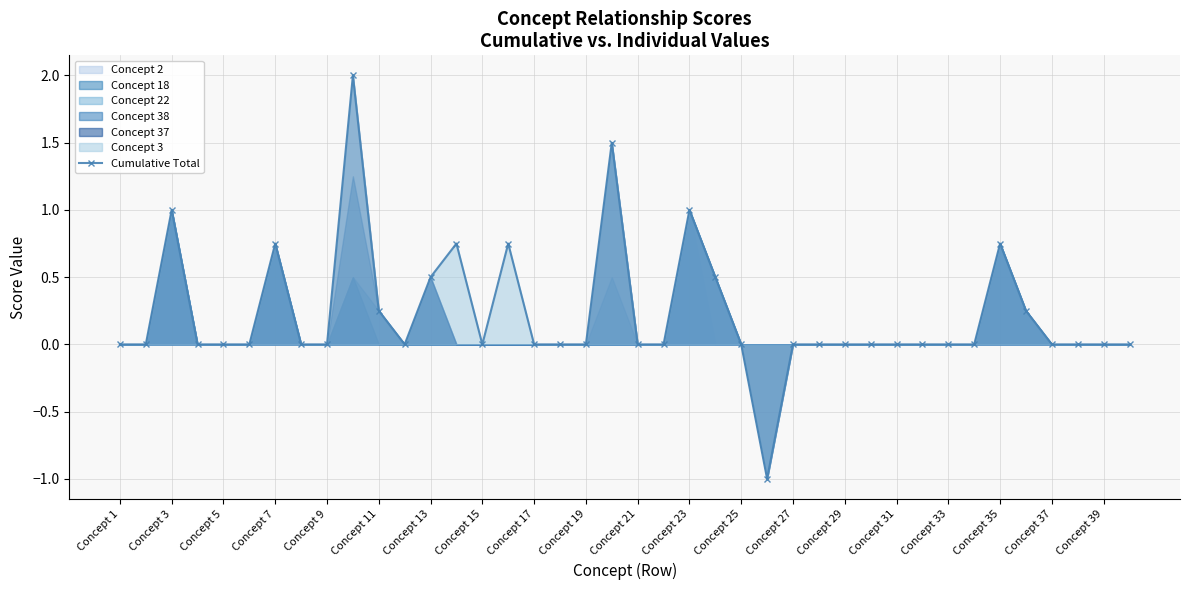

What is the minimum value for Cumulative Total?

-1.0